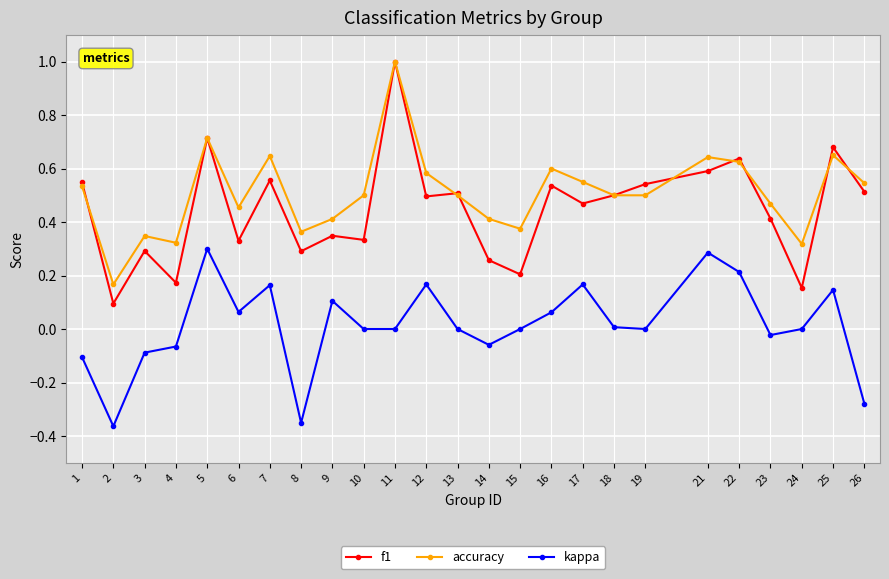

True or false: accuracy has a value of 0.5 at 26.

True